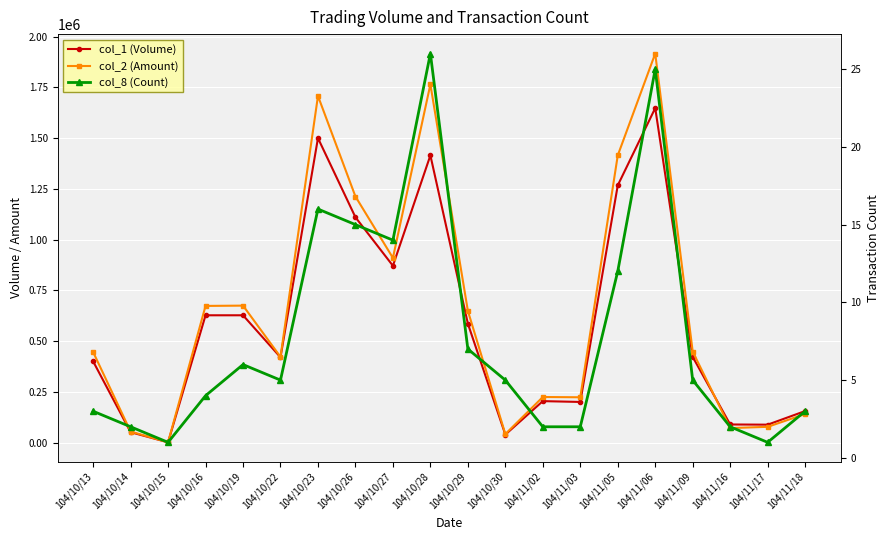

What is the average value of the col_2 (Amount) series?

653592